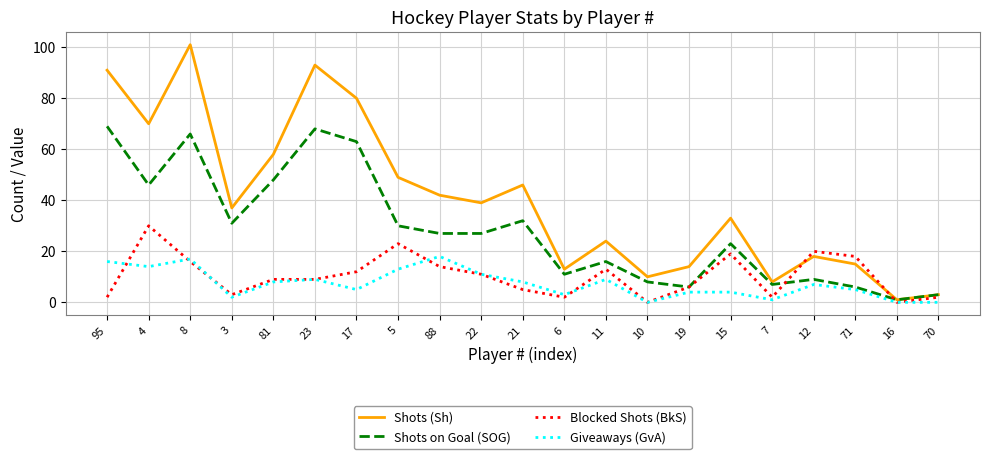

Which series ends up on top after the final intersection of Shots (Sh) and Blocked Shots (BkS)?

Shots (Sh)